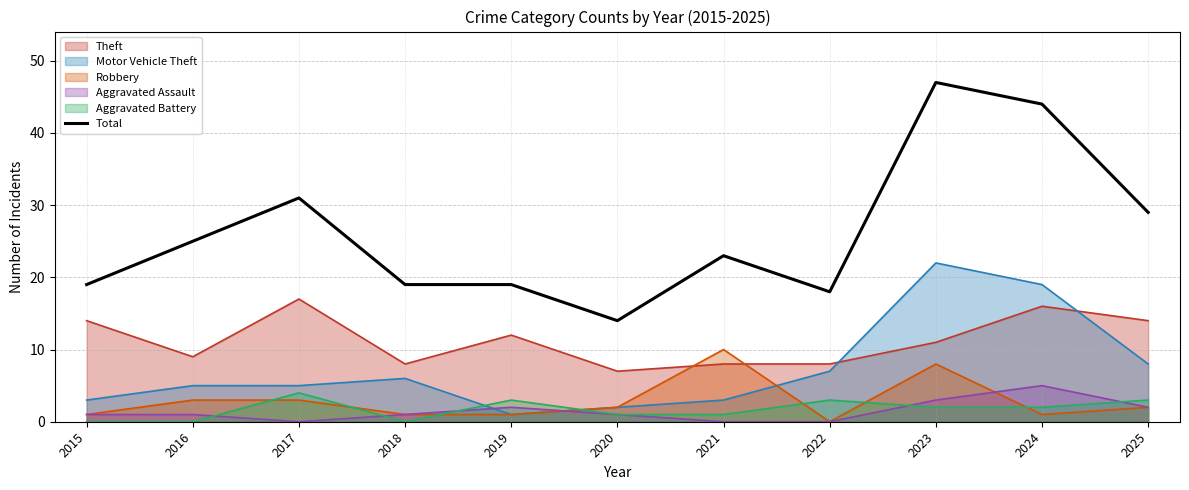

What is the sum of all values?

288